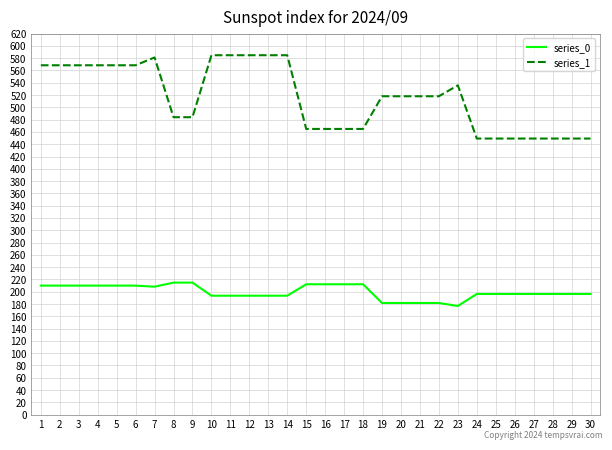

What is the highest value of the series_1 series?

584.8